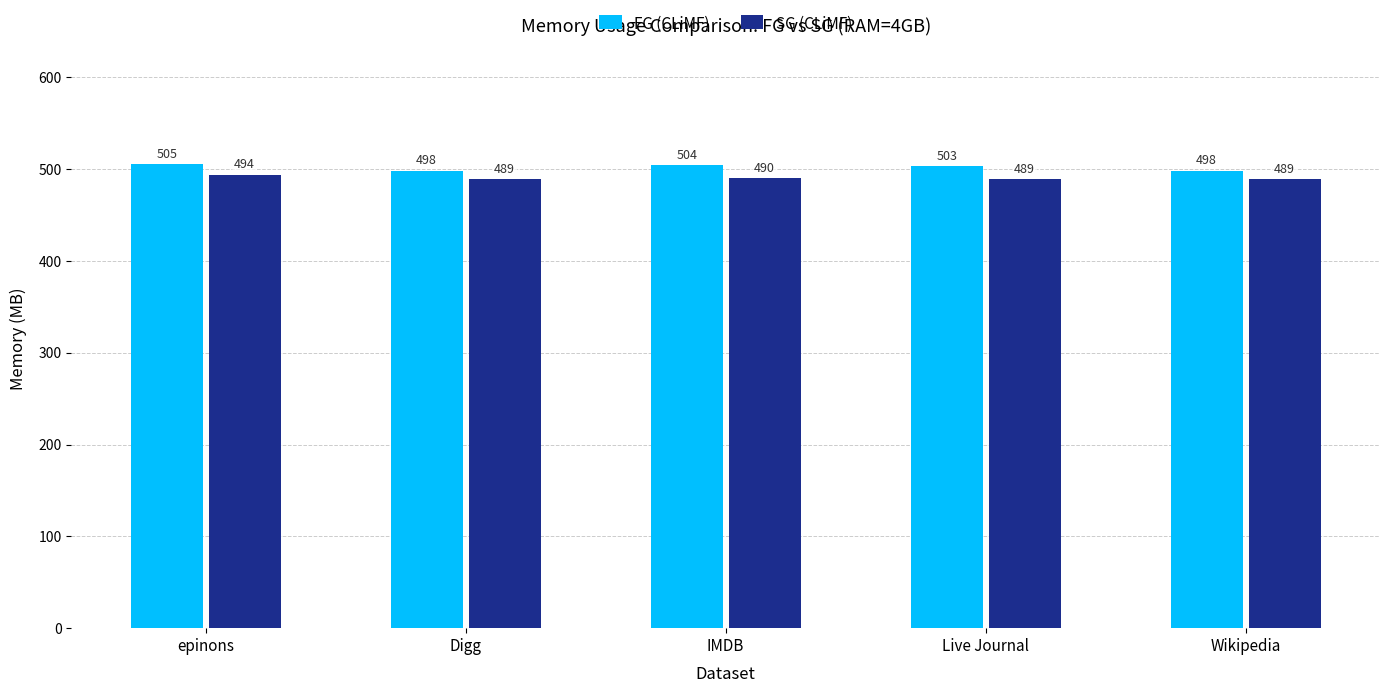

Reading left to right, transcribe all the data shown in this chart.

FG (CLiMF): epinons=505	Digg=498	IMDB=504	Live Journal=503	Wikipedia=498
SG (CLiMF): epinons=494	Digg=489	IMDB=490	Live Journal=489	Wikipedia=489